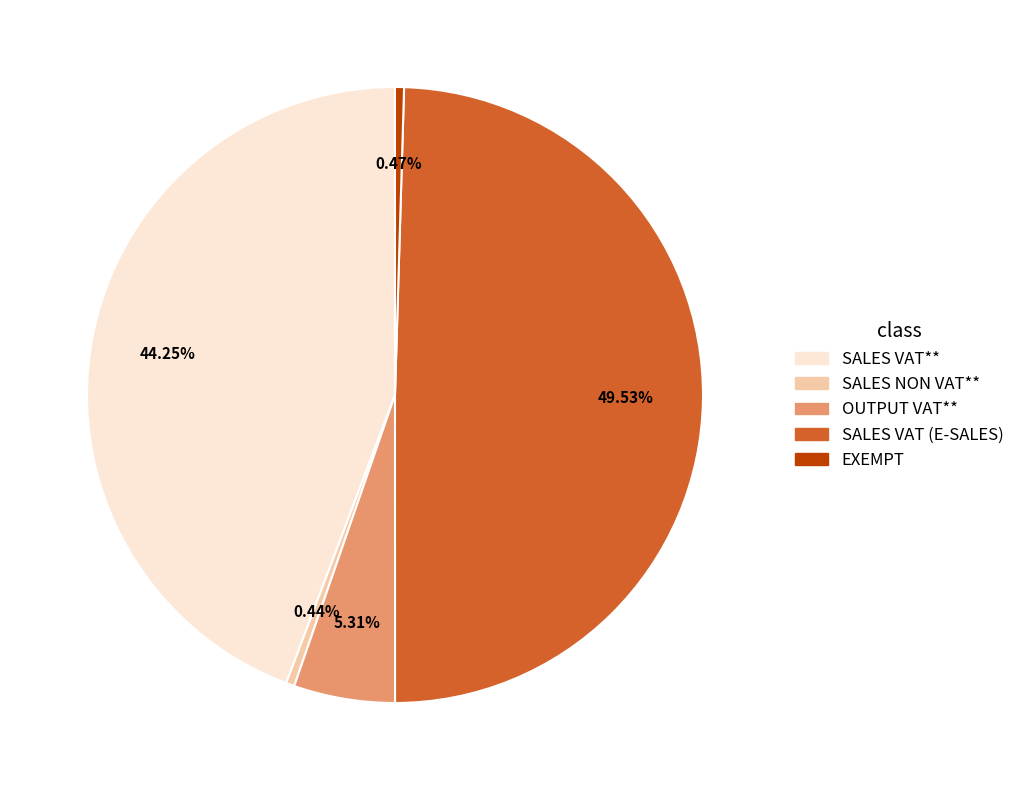

Is there a majority slice in this chart?

No